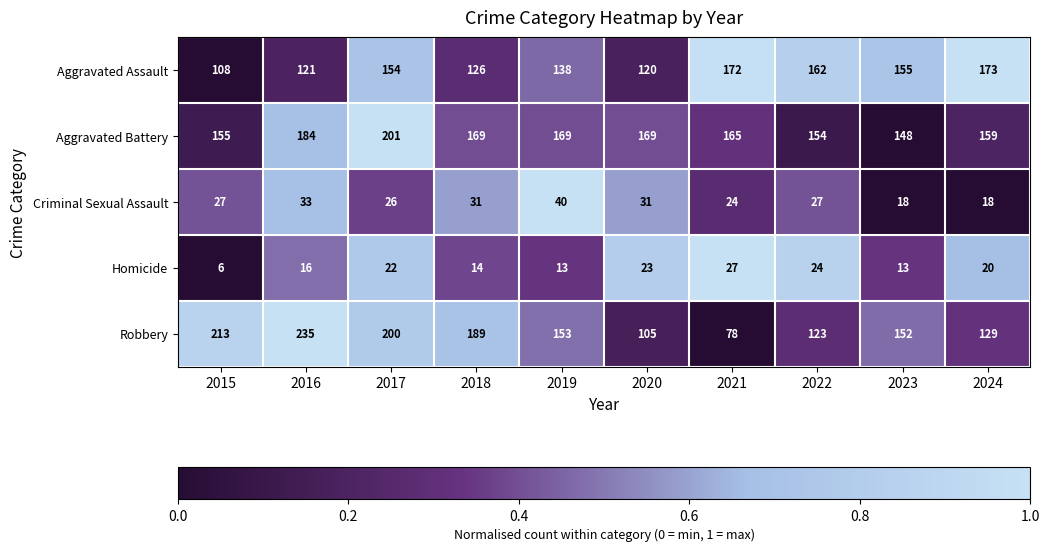

What is the sum of all Robbery values?

1577